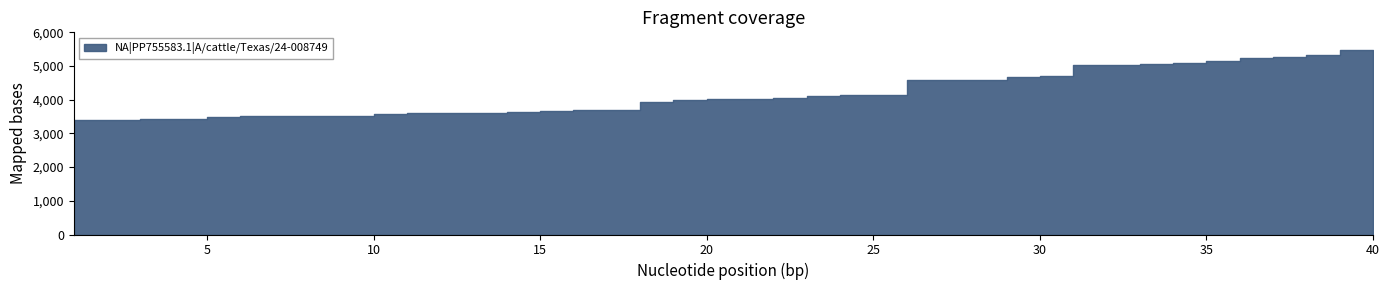

Reading left to right, list all the values displayed in this chart.

3406	3411	3427	3433	3492	3511	3524	3527	3527	3591	3603	3610	3616	3628	3673	3690	3705	3933	4004	4007	4031	4048	4116	4132	4146	4573	4598	4598	4681	4697	5024	5032	5053	5096	5140	5241	5277	5317	5461	5480